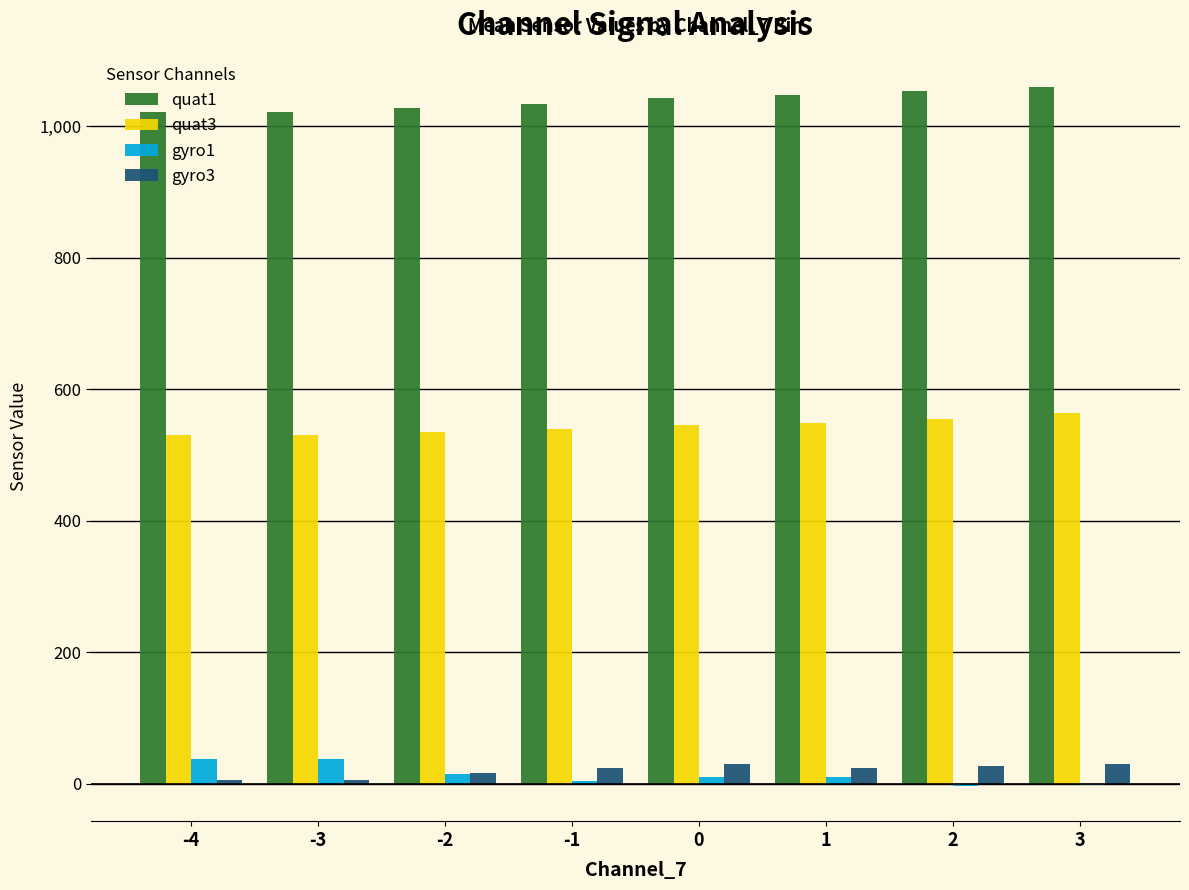

Is the value of gyro3 at 3 greater than the value of quat3 at -4?

No